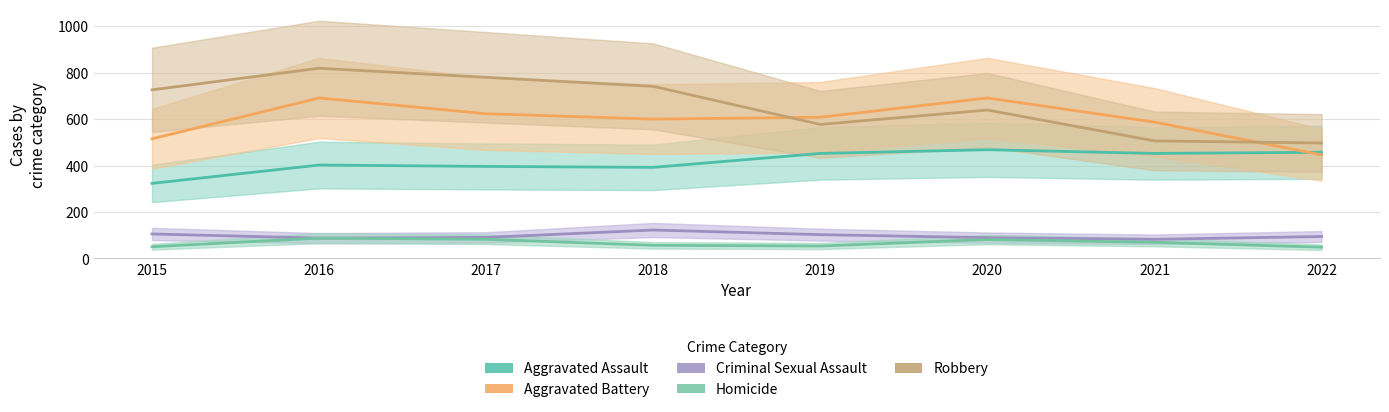

Which category has the highest value in the Homicide series?

2016